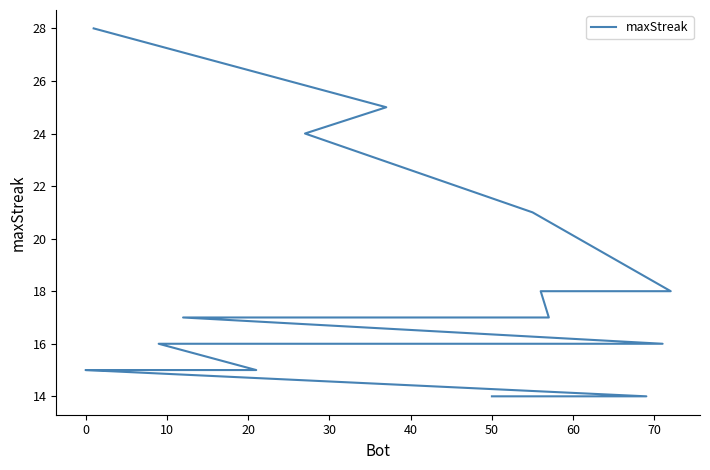

True or false: the data shows 31 at 30.

False